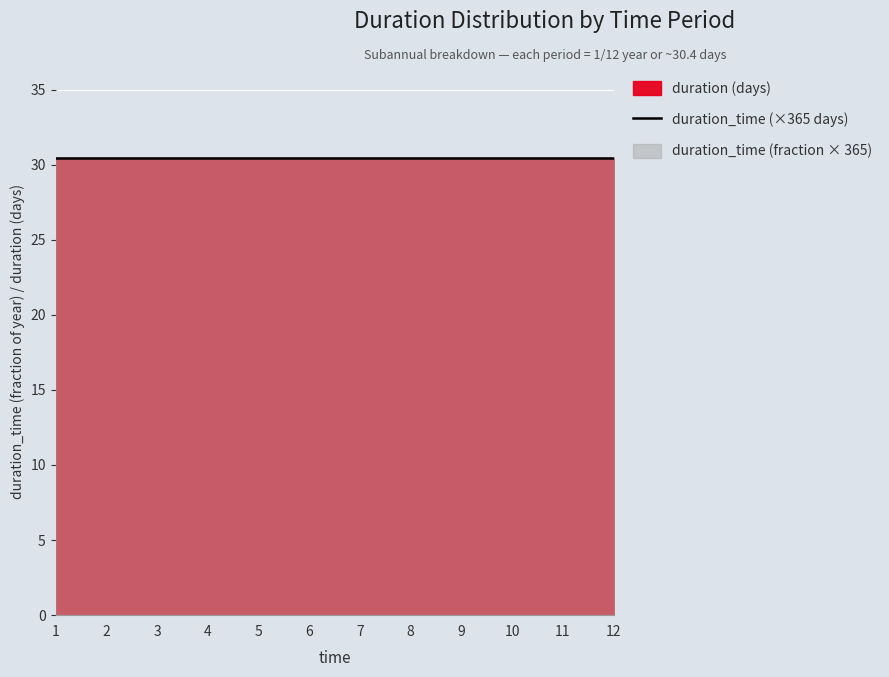

Reading left to right, extract all data points from this chart.

duration_time: 1=0.1	2=0.1	3=0.1	4=0.1	5=0.1	6=0.1	7=0.1	8=0.1	9=0.1	10=0.1	11=0.1	12=0.1
duration (days): 1=30.4	2=30.4	3=30.4	4=30.4	5=30.4	6=30.4	7=30.4	8=30.4	9=30.4	10=30.4	11=30.4	12=30.4